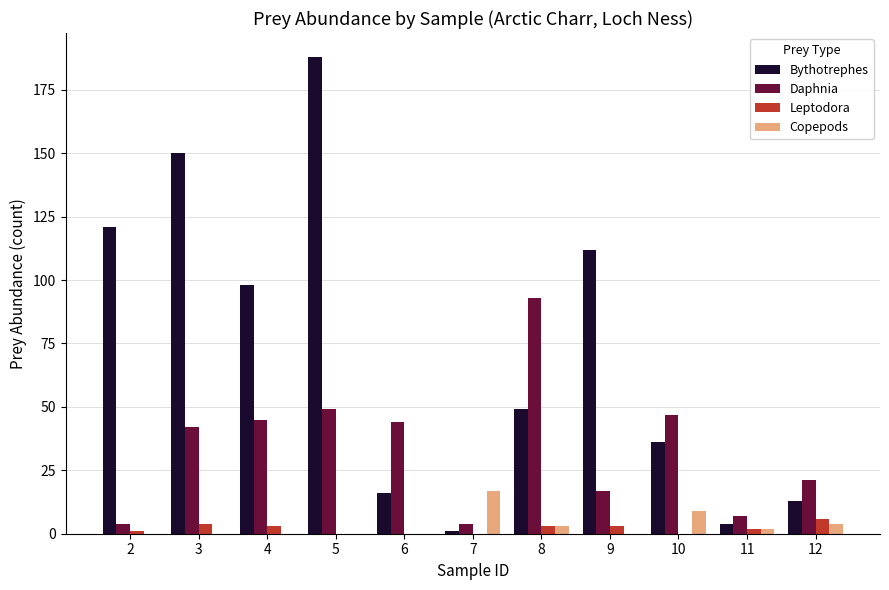

At which category is the sum across all series the highest?

5